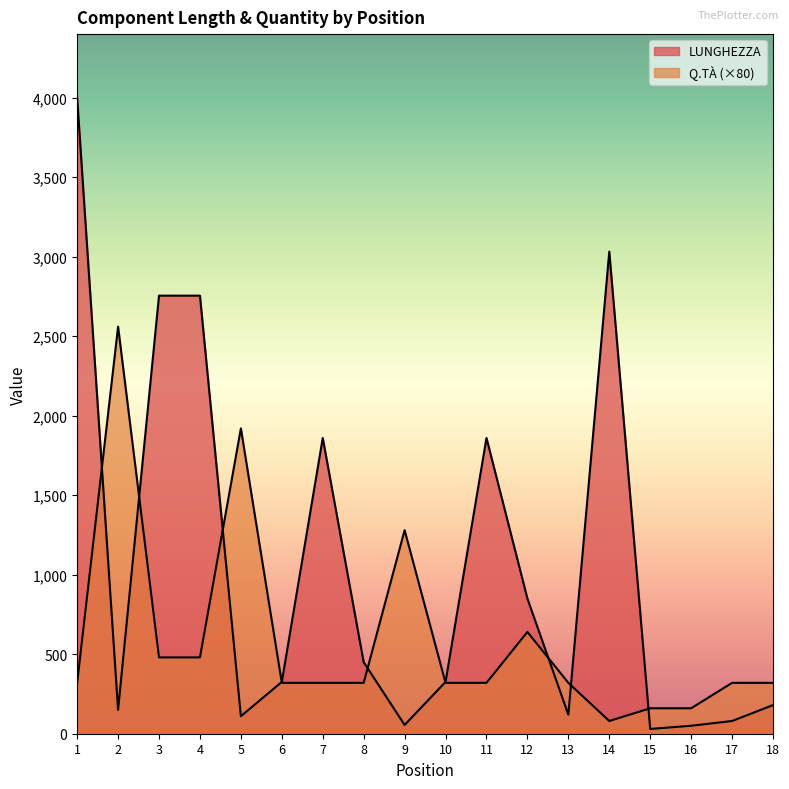

Between which two adjacent categories do LUNGHEZZA and Q.TÀ first intersect?

1 and 2